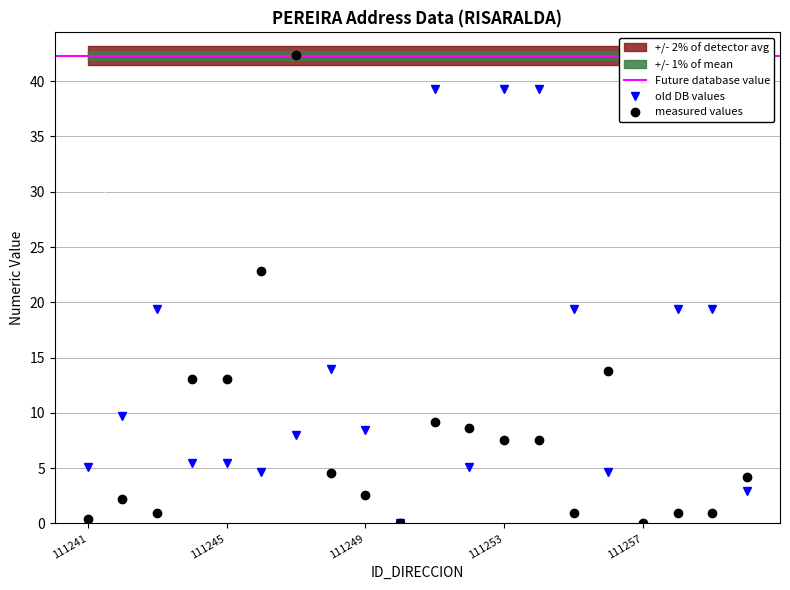

What is the highest value of the measured values series?

42.3